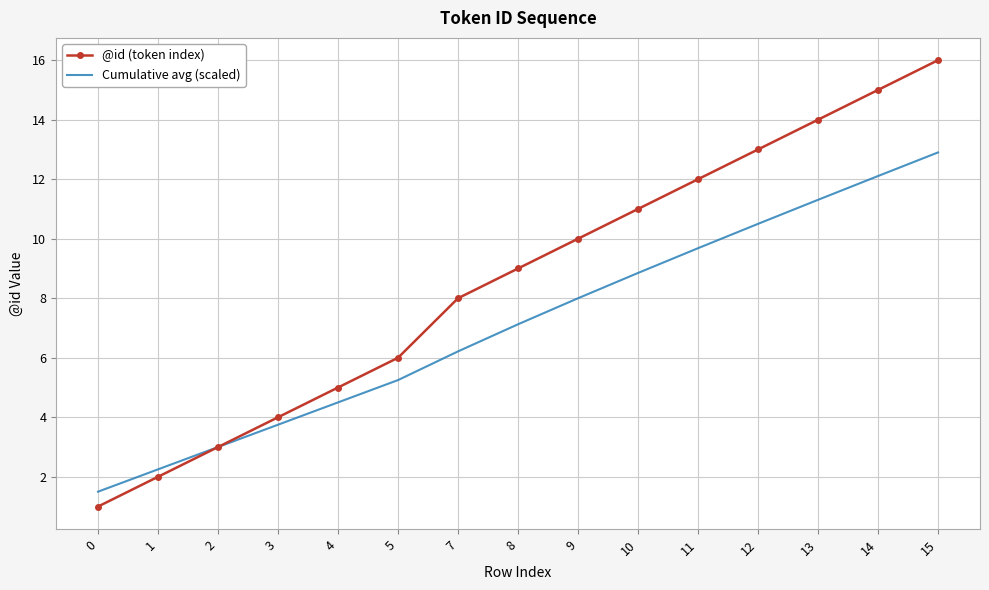

The value of Cumulative avg (scaled) at 14 is 12.1. True or false?

True